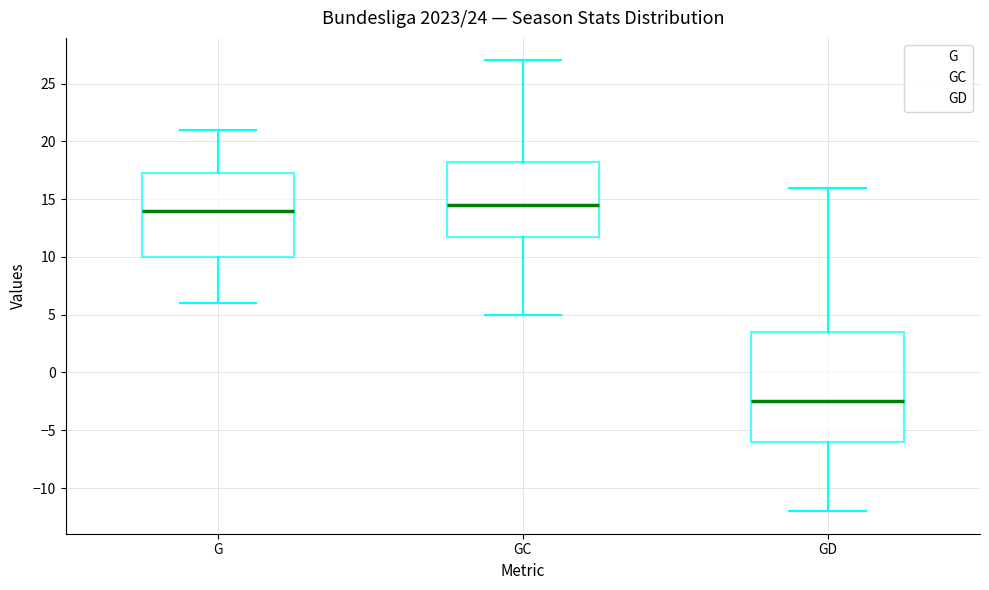

Where is the lower edge of the box for GC on the y-axis? The values are not printed on the chart, so give them approximately, as read against the axis.

12.0